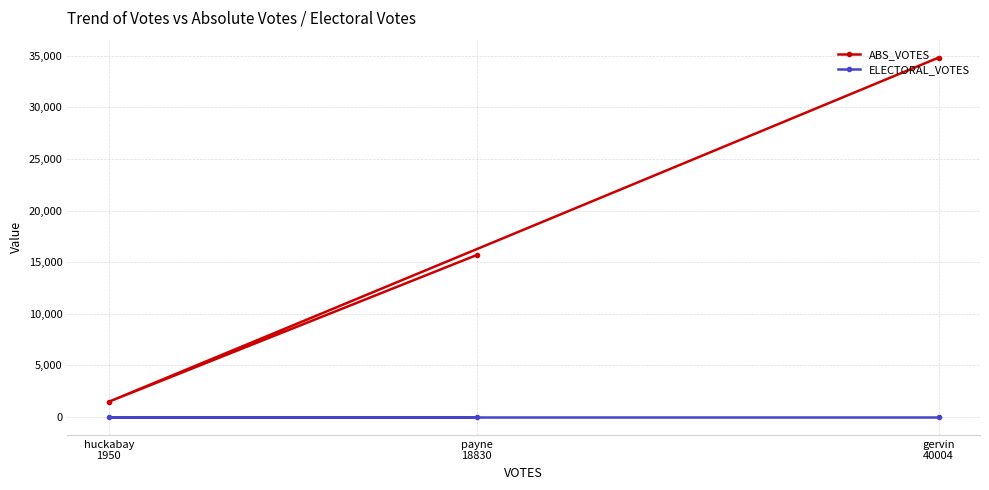

What are all the series names shown in the legend?

ABS_VOTES, ELECTORAL_VOTES